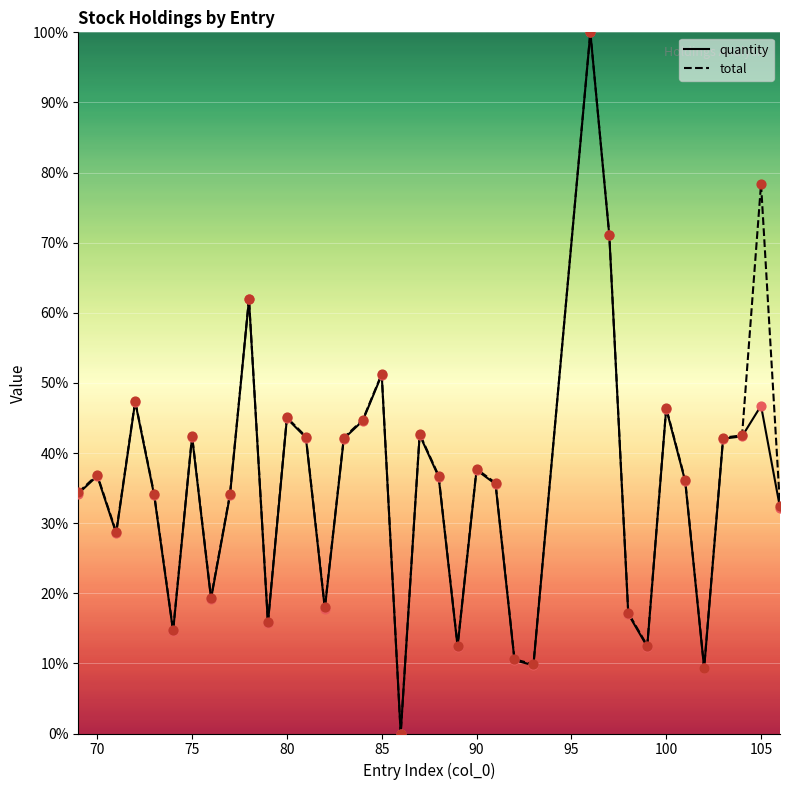

At how many categories does at least one series exceed 28?

25